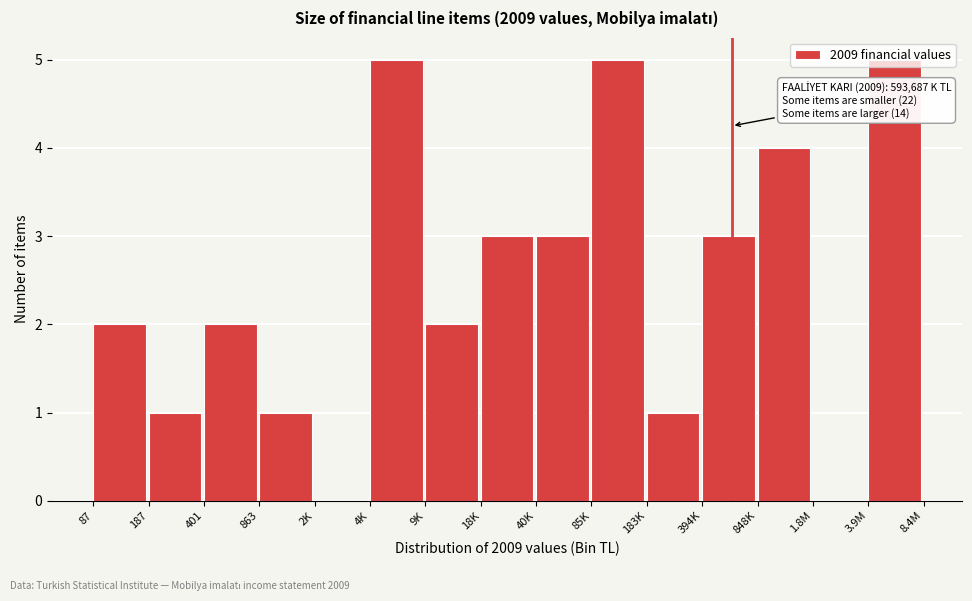

What is the maximum value shown in the chart?

5